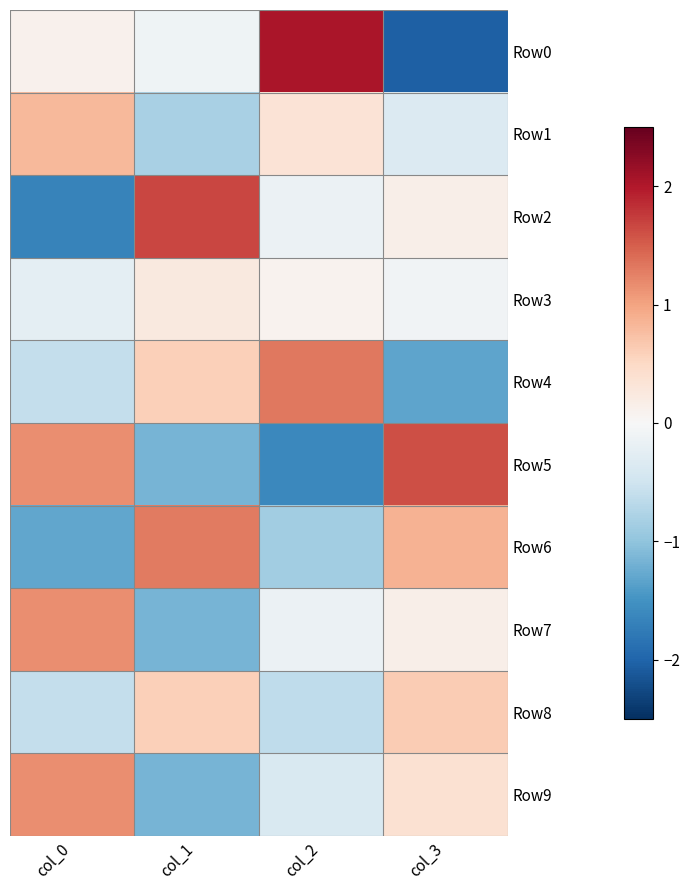

Which category has the lowest value across all series?

col_3